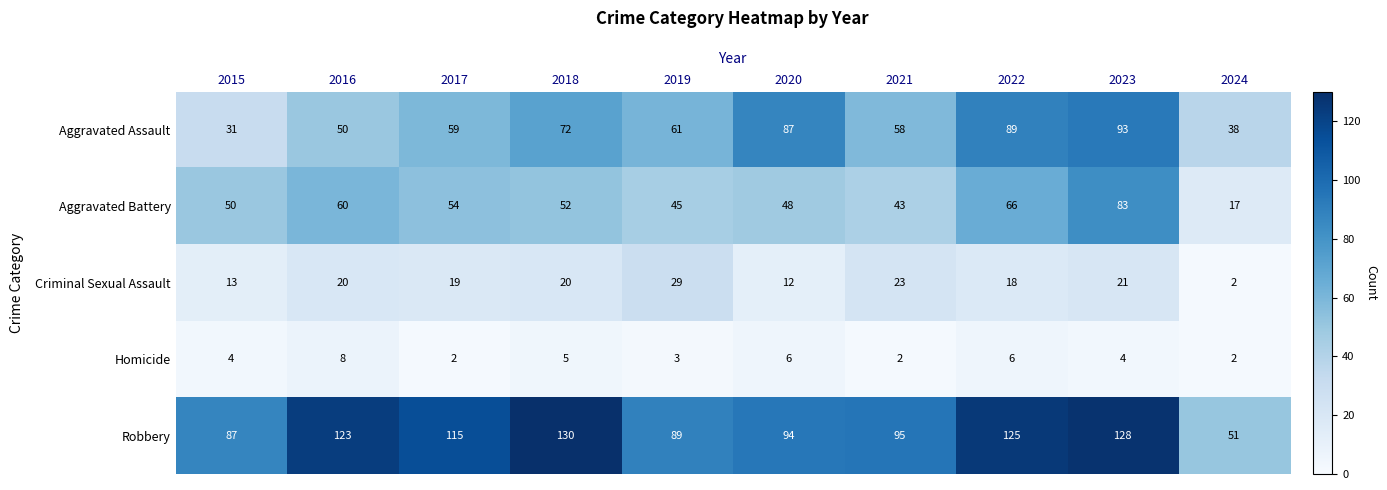

True or false: Aggravated Assault has a value of 17 at 2019.

False